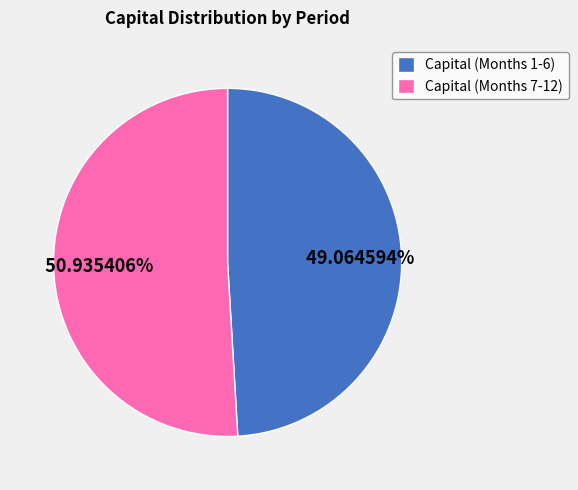

Is Capital (Months 7-12) the majority of the pie?

Yes